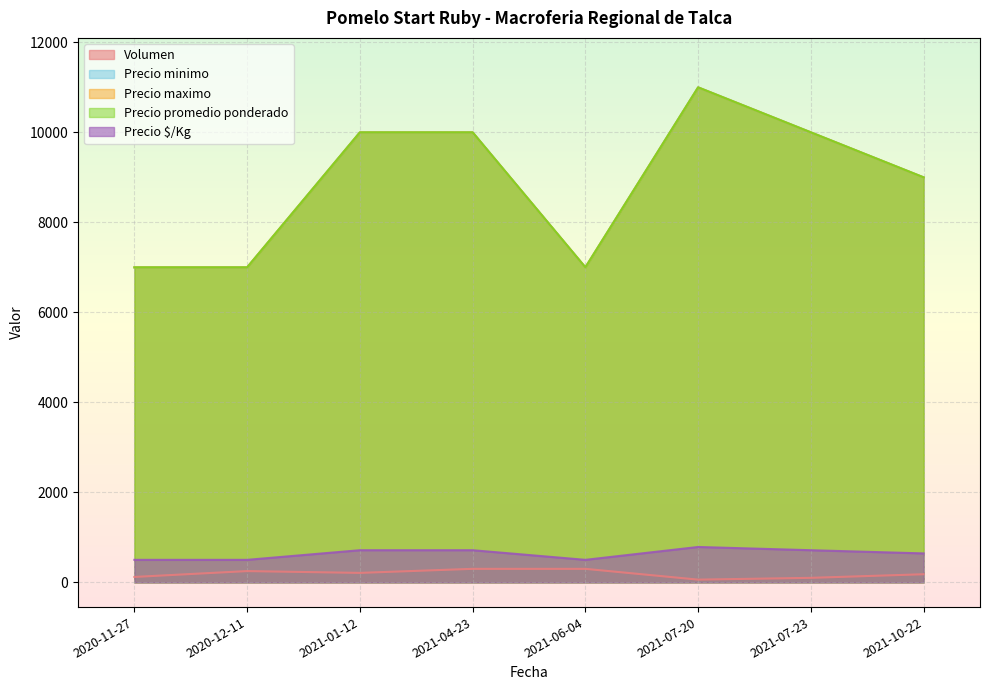

Reading right to left, what are all the values shown in this chart?

Volumen: 180	100	60	300	300	210	250	120
Precio minimo: 9000	10000	11000	7000	10000	10000	7000	7000
Precio maximo: 9000	10000	11000	7000	10000	10000	7000	7000
Precio promedio ponderado: 9000	10000	11000	7000	10000	10000	7000	7000
Precio $/Kg: 643	714	786	500	714	714	500	500